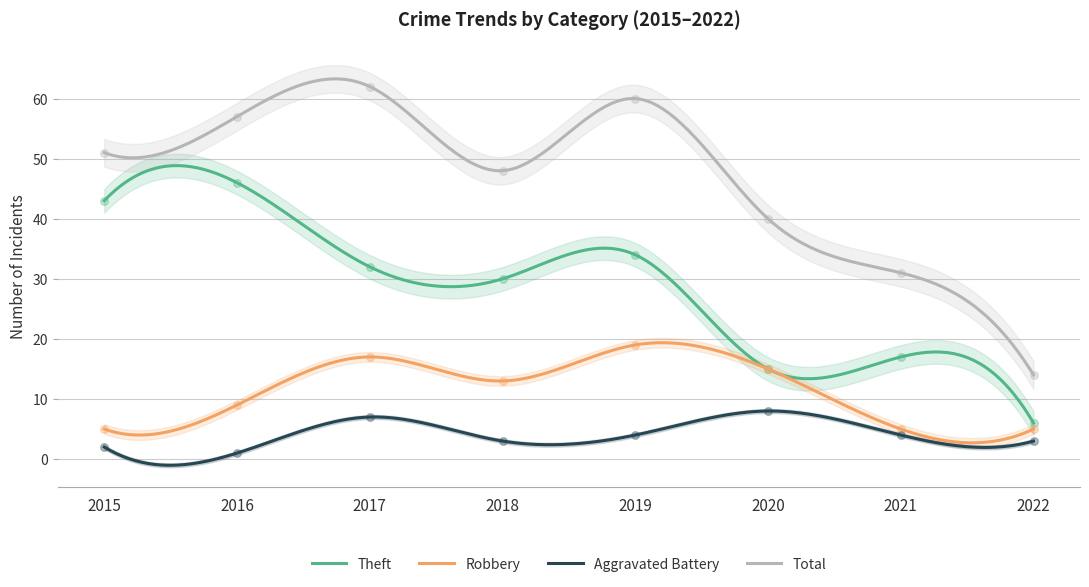

Is the value of Total at 2020 greater than the value of Robbery at 2016?

Yes